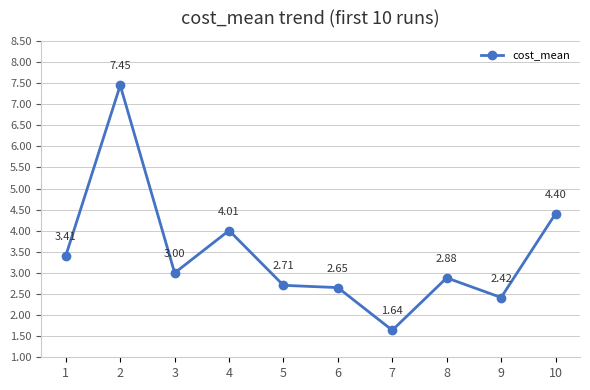

Between 6 and 5, which is larger?

5